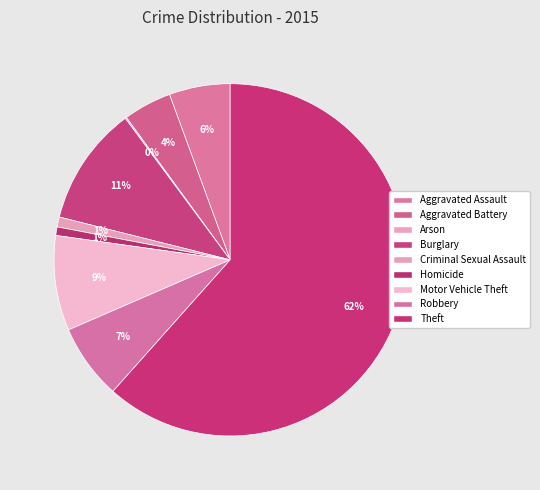

Combined, do Homicide and Motor Vehicle Theft account for over 50%?

No